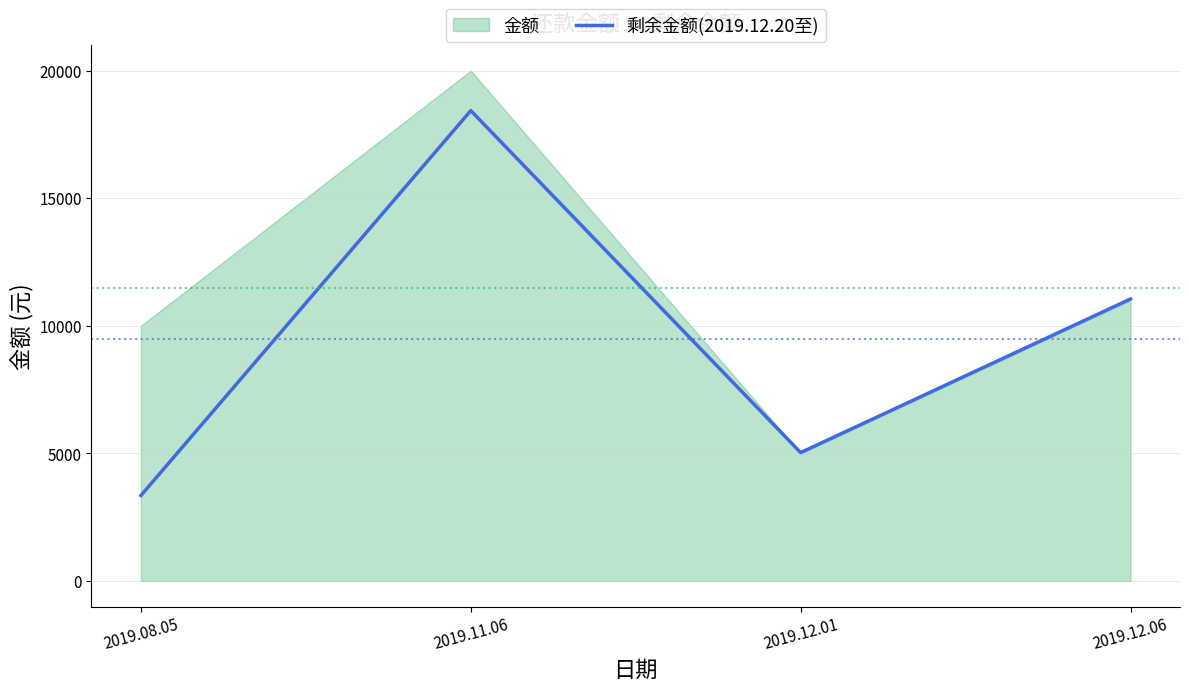

Where does the data first go above 11050?

2019.11.06